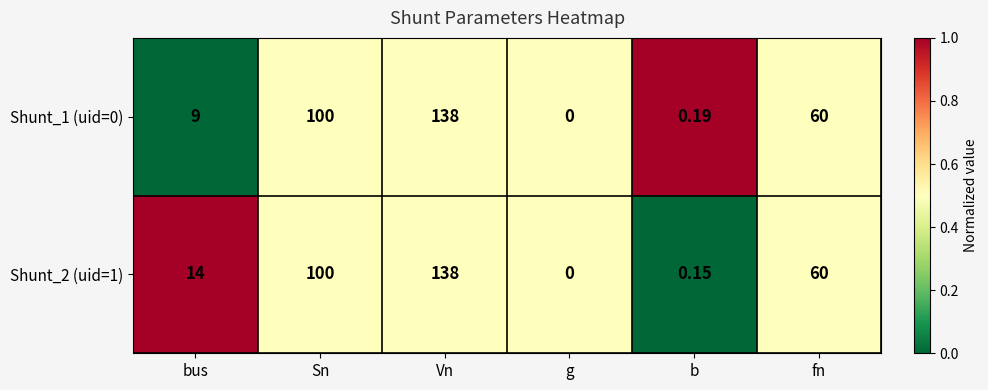

At which label is Shunt_2 (uid=1) closest to 69?

fn